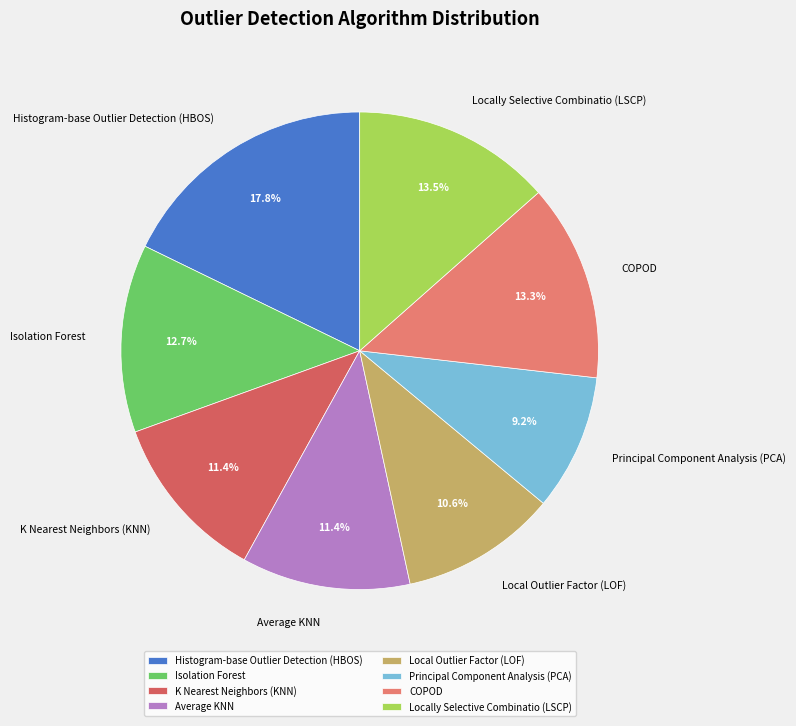

Which has a higher value, K Nearest Neighbors (KNN) or Local Outlier Factor (LOF)?

K Nearest Neighbors (KNN)